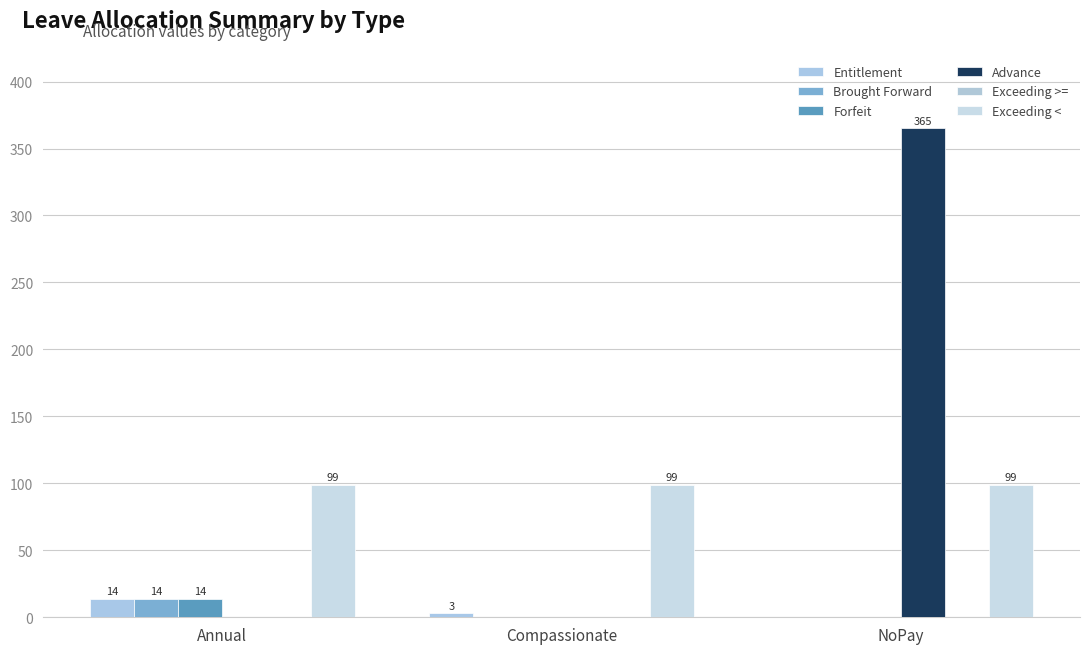

Is it true that Advance equals 532 at NoPay?

False